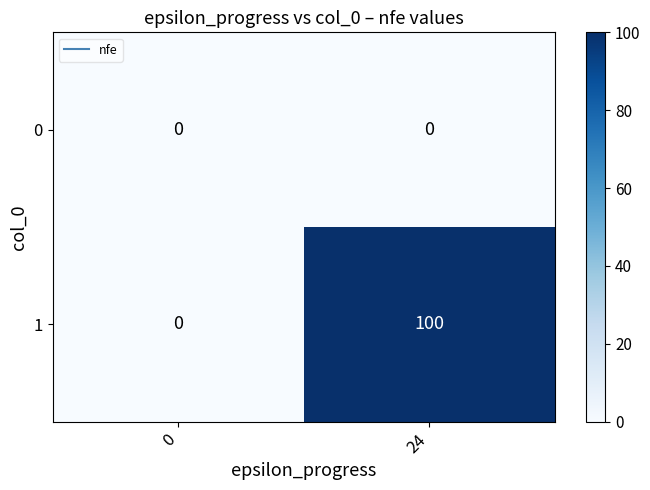

Which series has the widest spread of values?

1